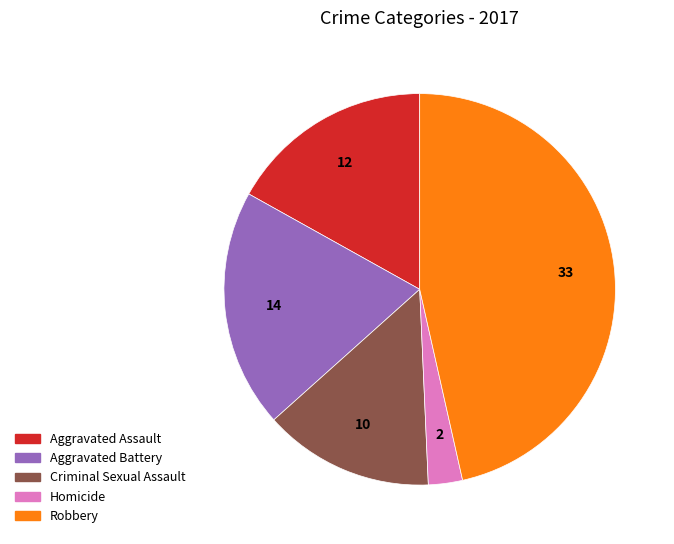

What is the smallest slice in the pie chart?

Homicide